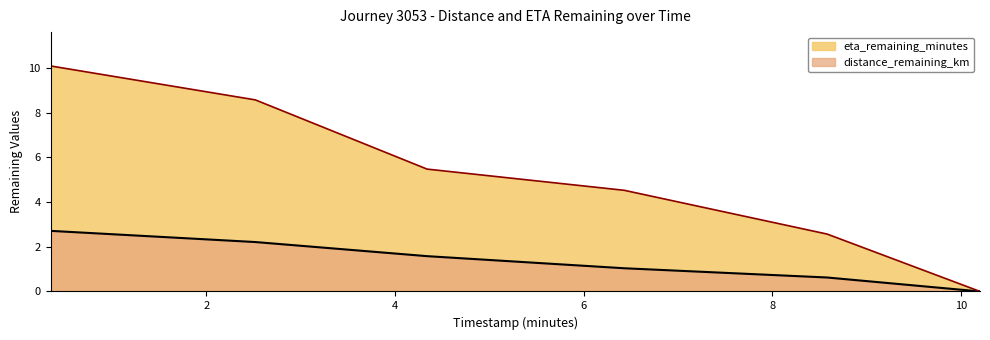

Is the value of eta_remaining_minutes at 4.34 greater than the value of distance_remaining_km at 8.58?

Yes